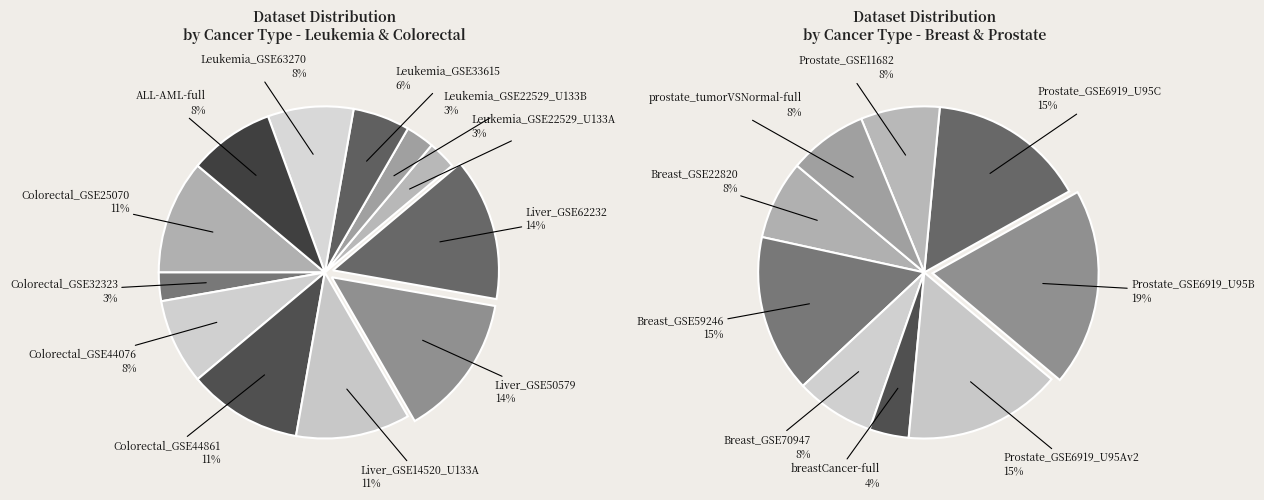

Count the number of slices in the pie.

12